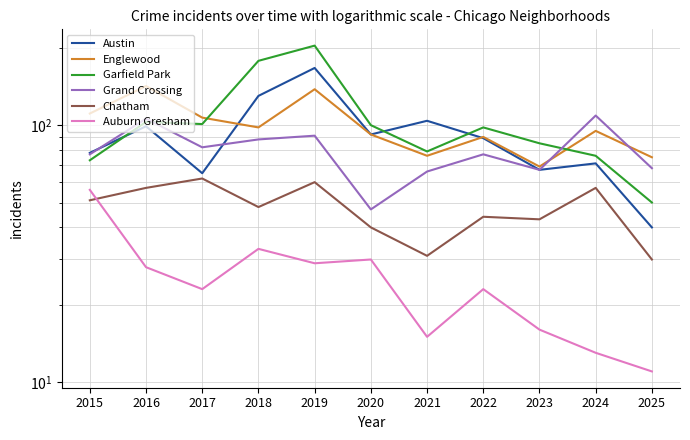

Rank the categories by Austin value from lowest to highest.

2025, 2017, 2023, 2024, 2015, 2022, 2020, 2016, 2021, 2018, 2019